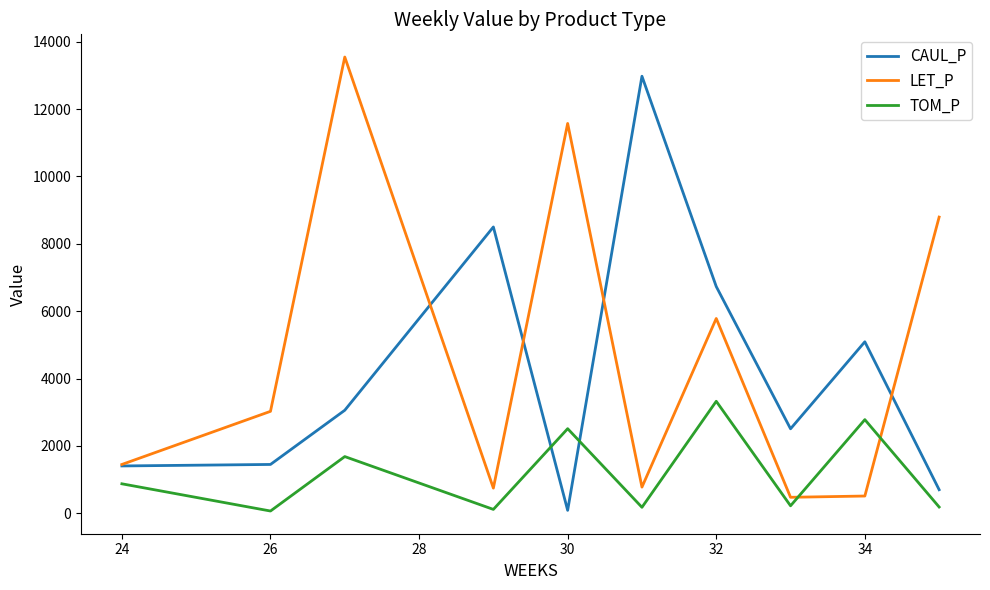

How many lines are shown in the chart?

3